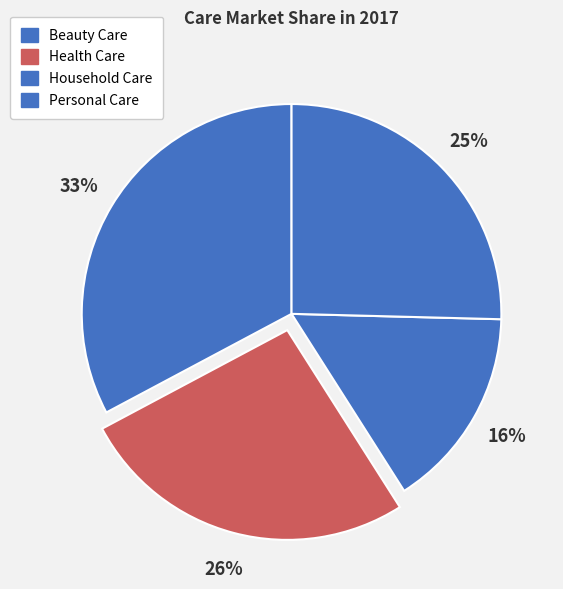

To the nearest percent, what percentage of the pie is Health Care?

26%